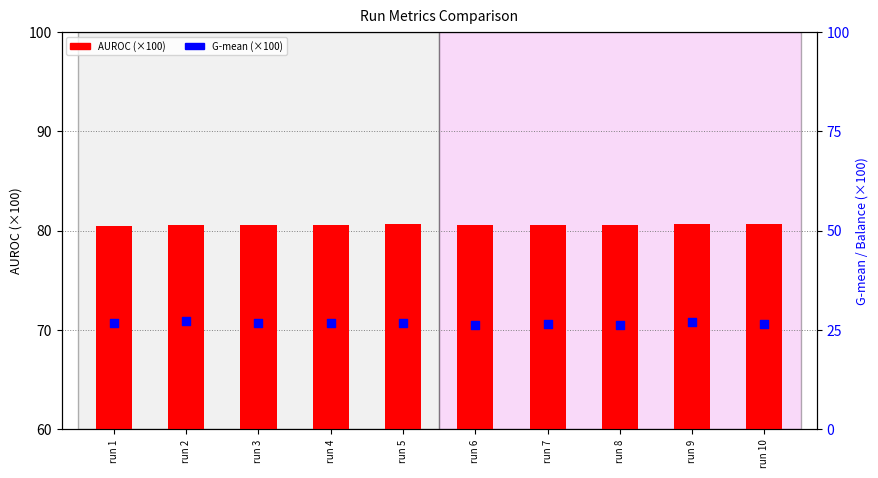

Which series reaches the minimum Y coordinate?

G-mean (×100)